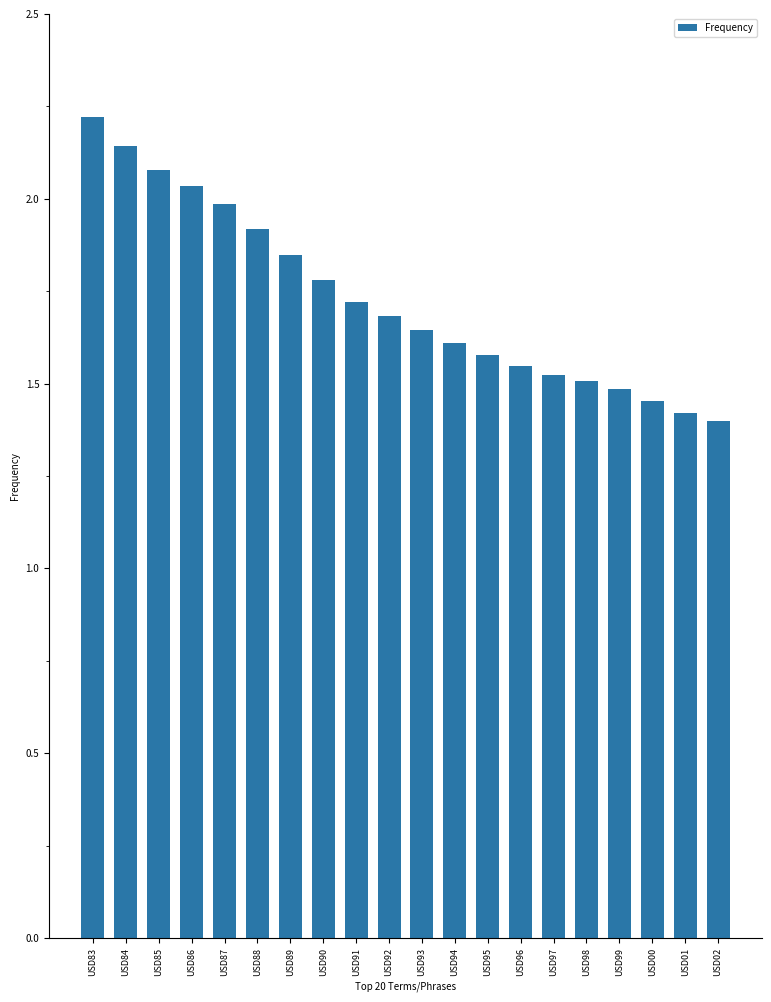

The chart shows a value of 2.5 at USD90. True or false?

False